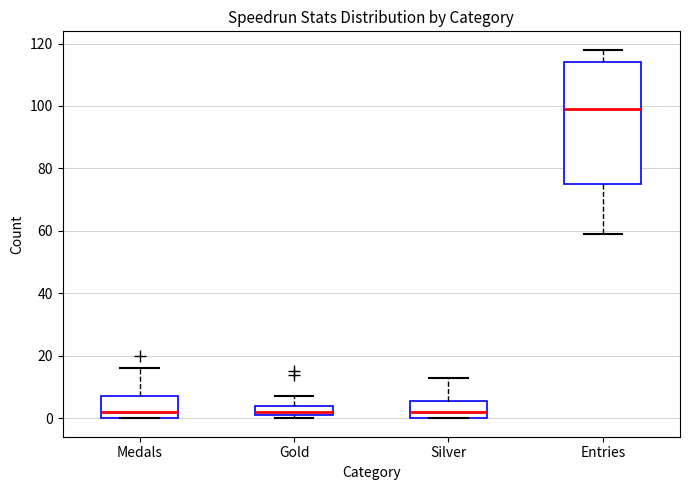

Reading left to right, read every box against the y-axis: the position of its median line, the range the box covers, and the ends of its whiskers. The values are not printed on the chart, so give them approximately, as read against the axis.

Medals: median 2, box 0 to 8, whiskers 0 to 16
Gold: median 2 (just above the box's lower edge), box 2 to 4, whiskers 0 to 8
Silver: median 2, box 0 to 6, whiskers 0 to 14
Entries: median 100, box 76 to 114, whiskers 60 to 118